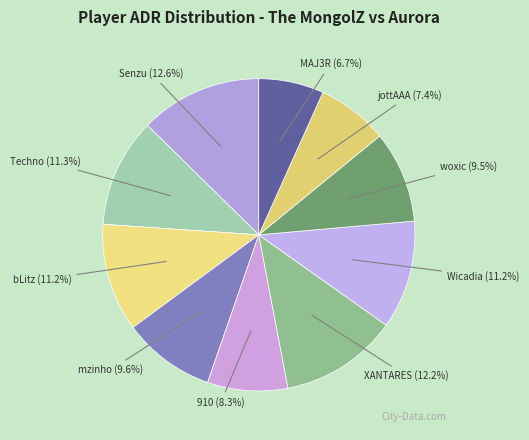

Count the number of slices in the pie.

10